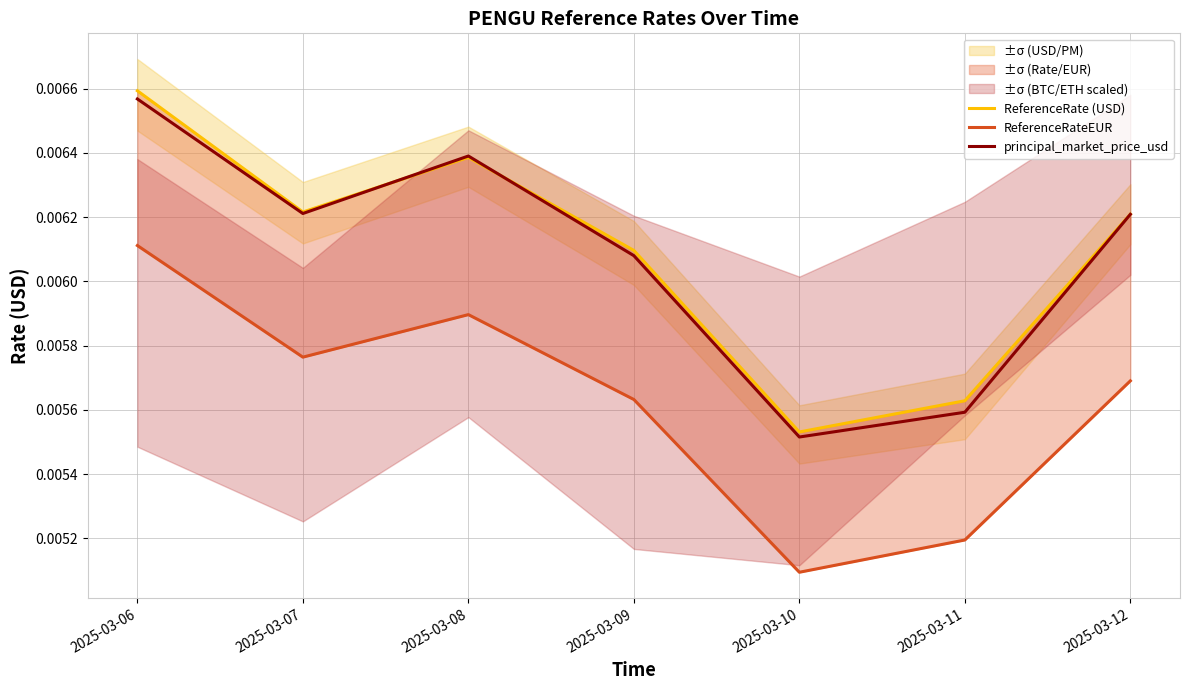

What are all the series names shown in the legend?

ReferenceRate (USD), ReferenceRateEUR, principal_market_price_usd